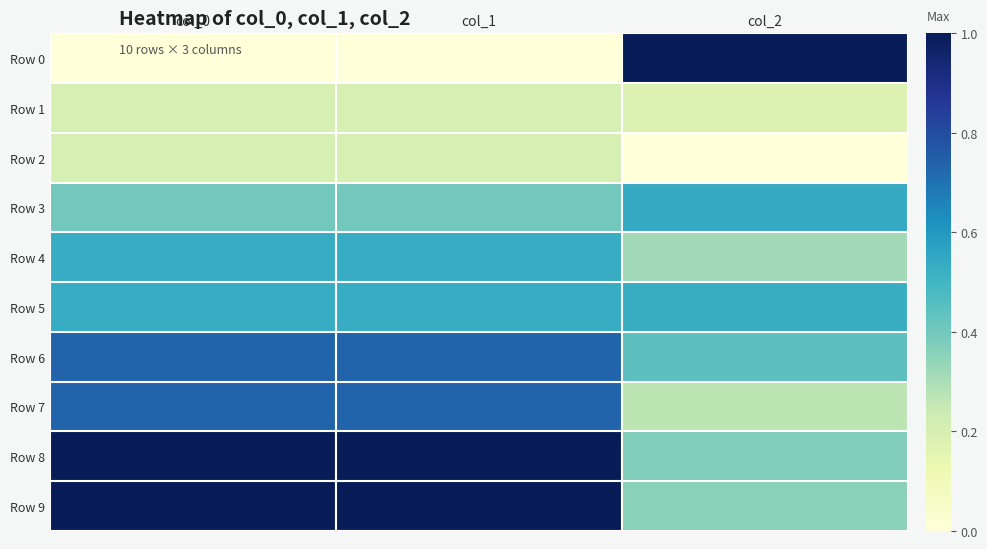

Between col_0 and col_2, which series saw the biggest shift?

Row 0